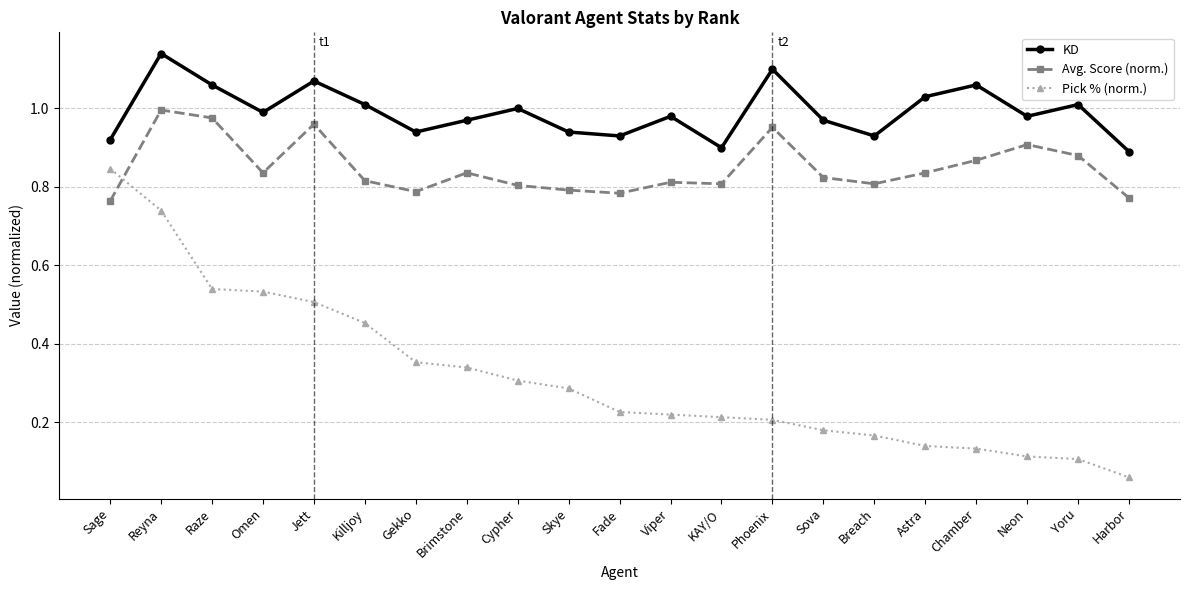

Which series has the largest total across all categories?

KD